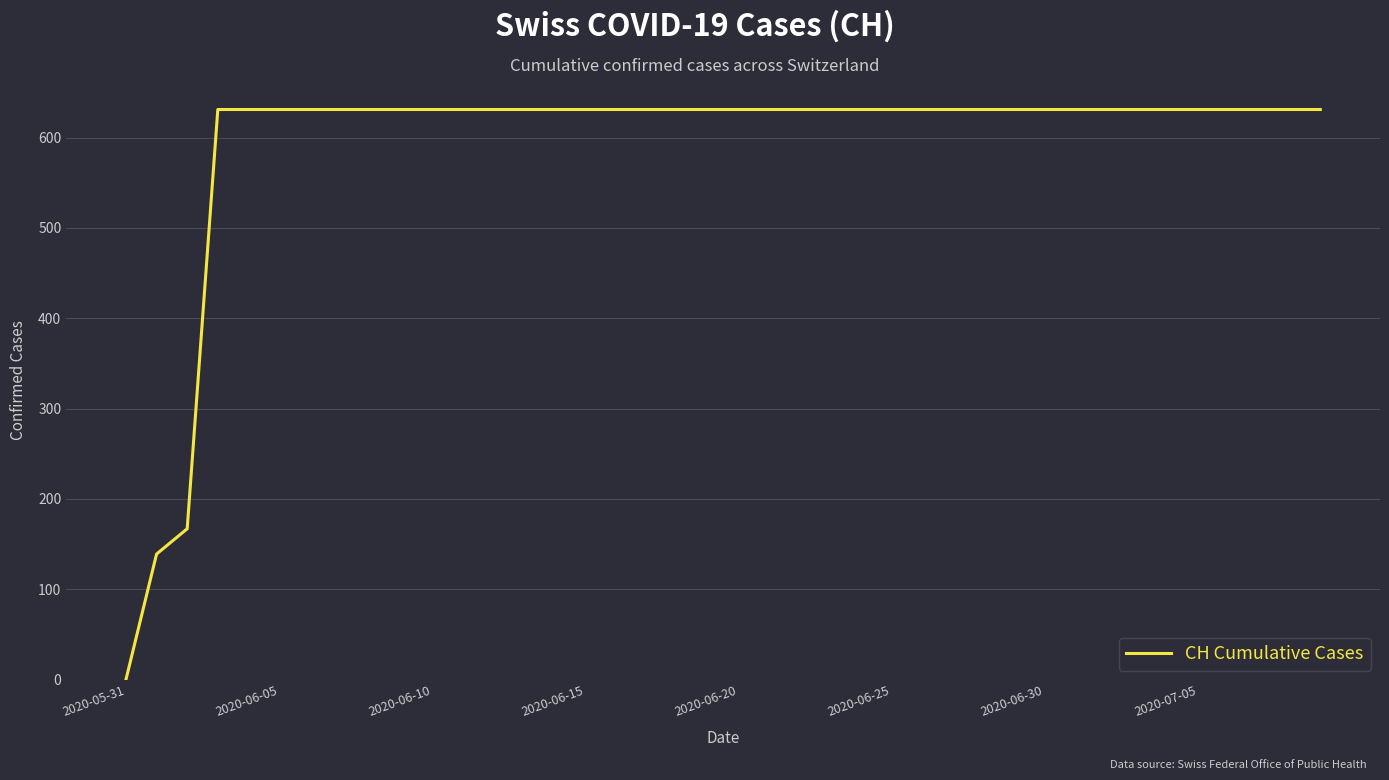

What is the difference between the maximum and minimum values?

631